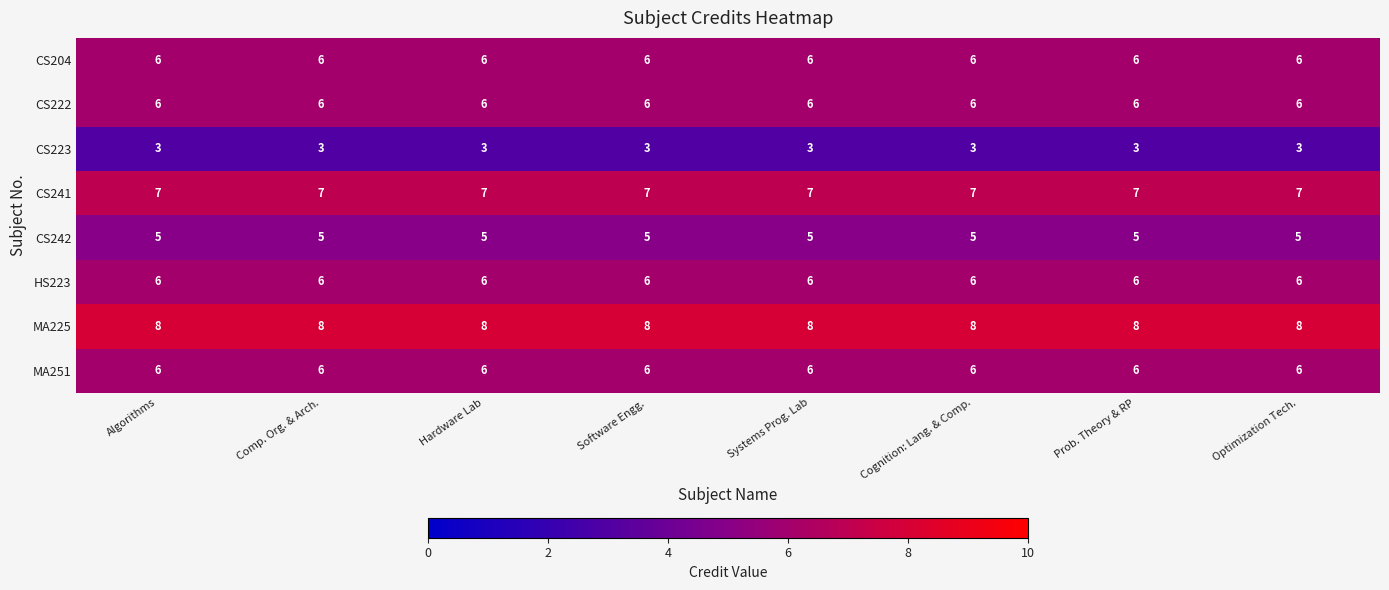

What is the average value of the MA251 series?

6